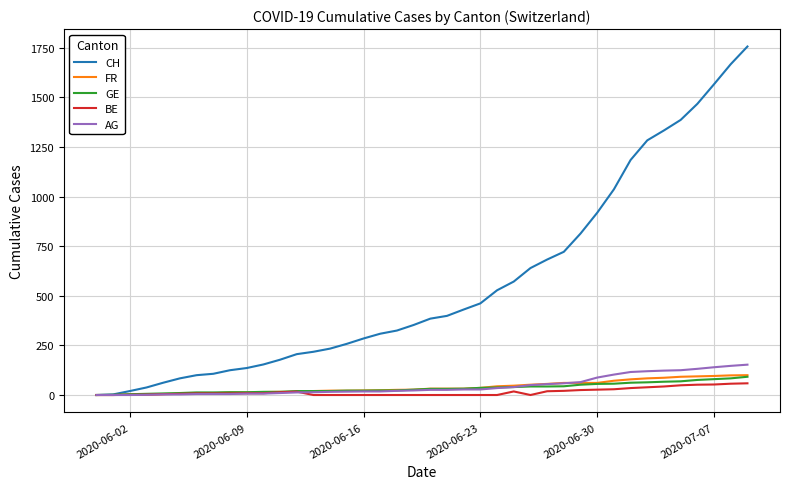

Which series has the largest total across all categories?

CH